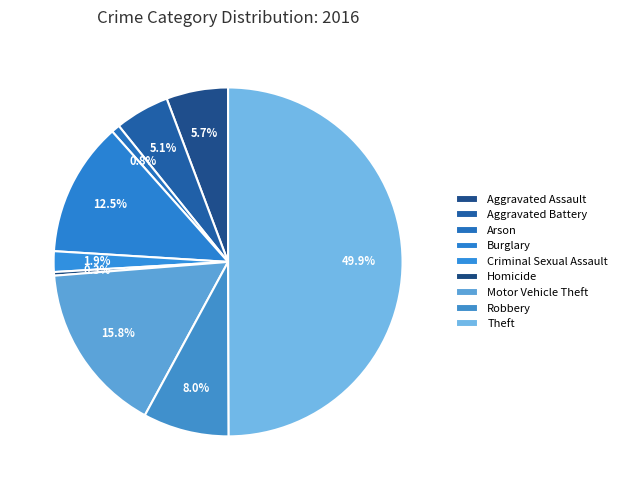

Does Robbery represent more than half of the total?

No